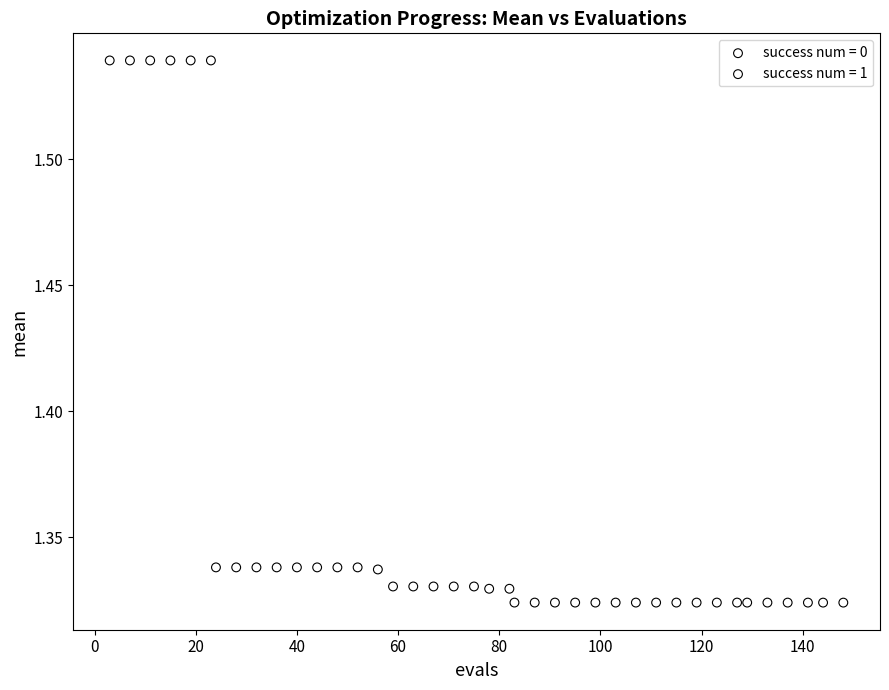

Which series reaches the minimum Y coordinate?

success num = 0